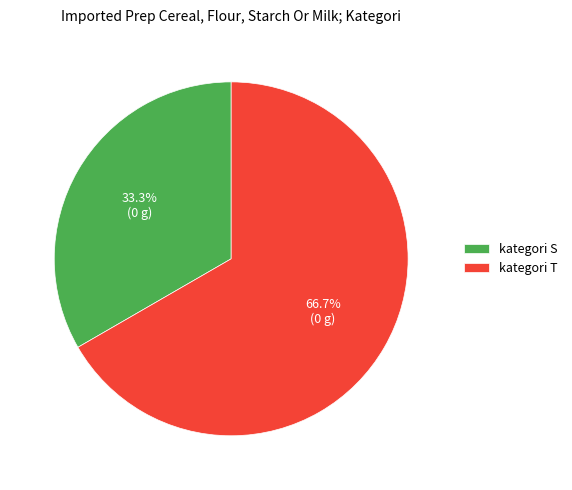

To the nearest percent, what is the difference between the kategori T and kategori S slice percentages?

33%